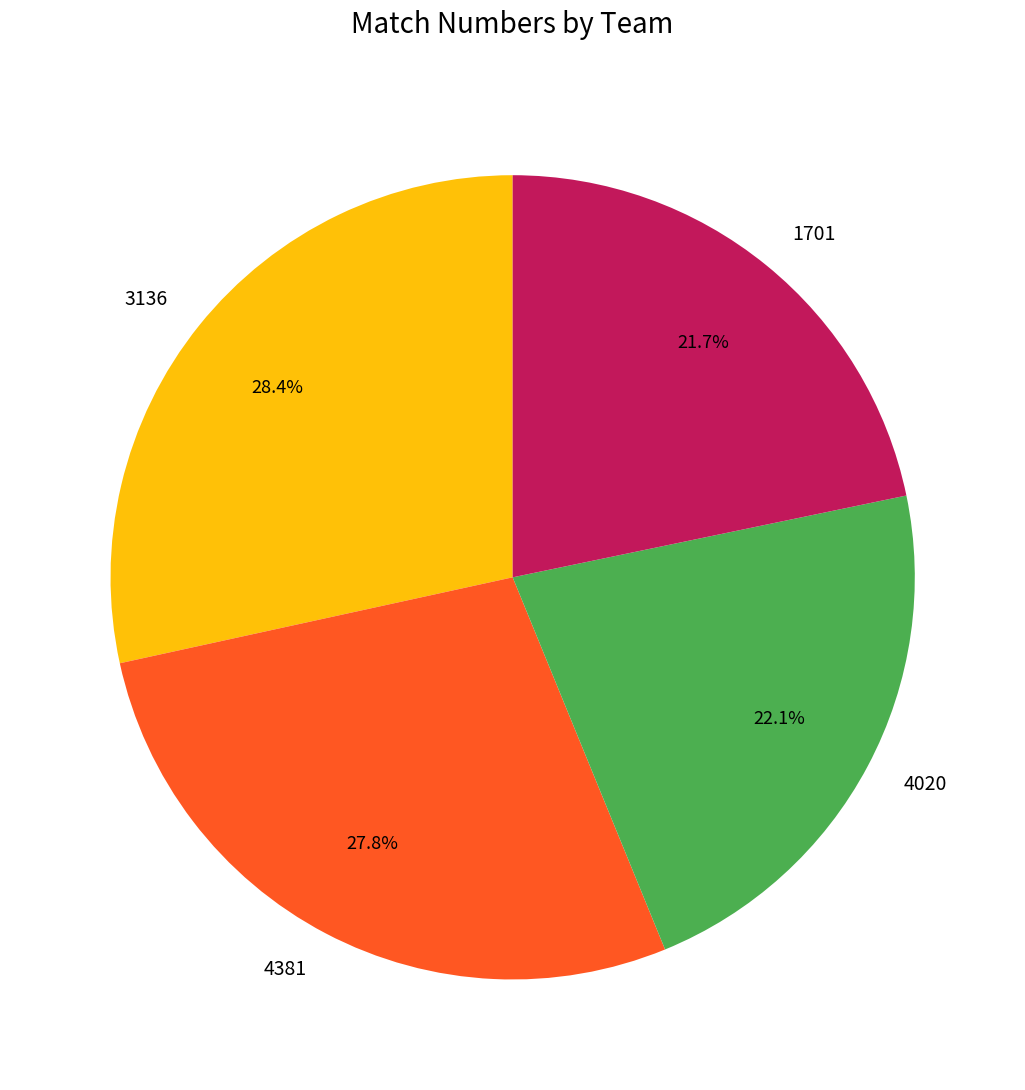

To the nearest percent, what is the average slice percentage?

25%